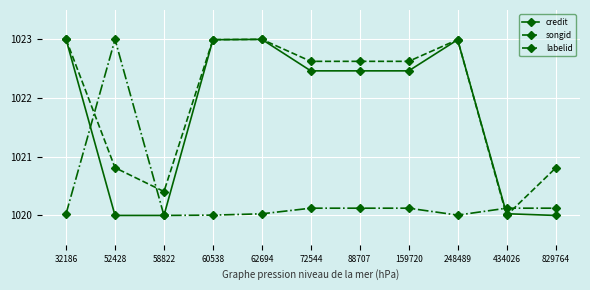

True or false: labelid and credit intersect in this chart.

True